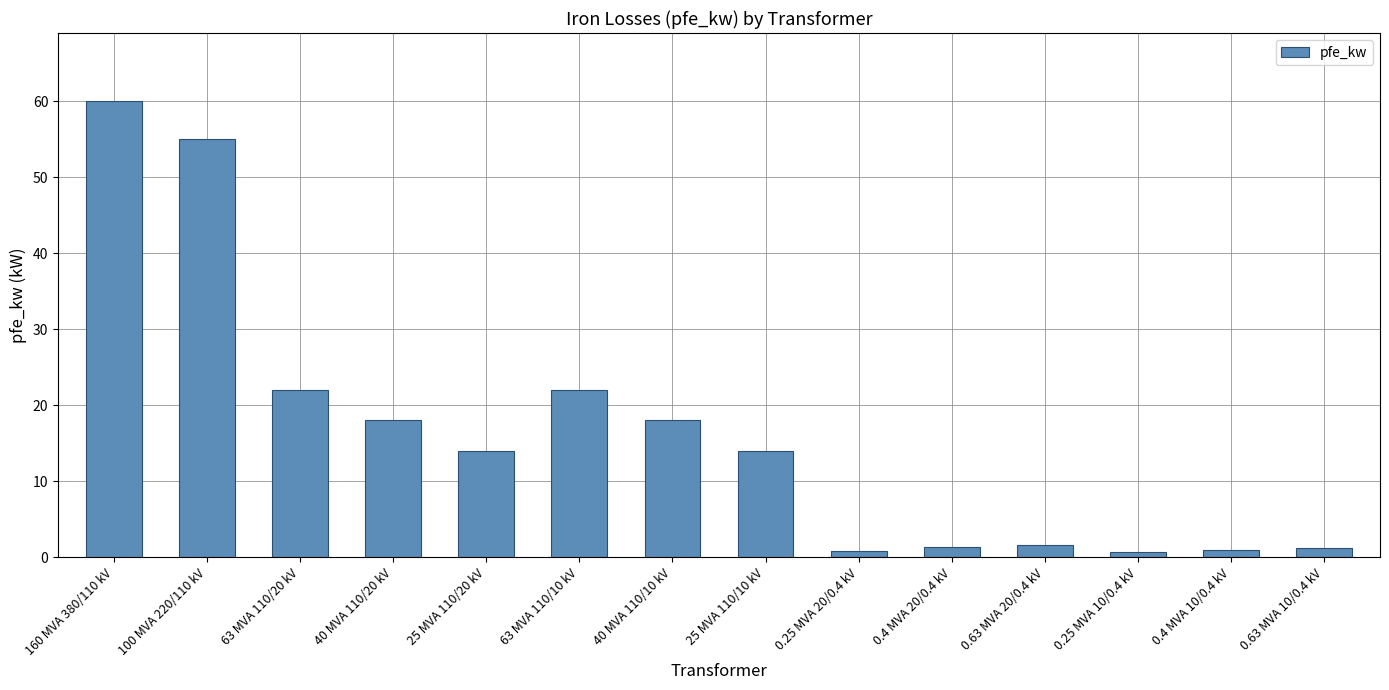

What position from the right is 63 MVA 110/20 kV?

12